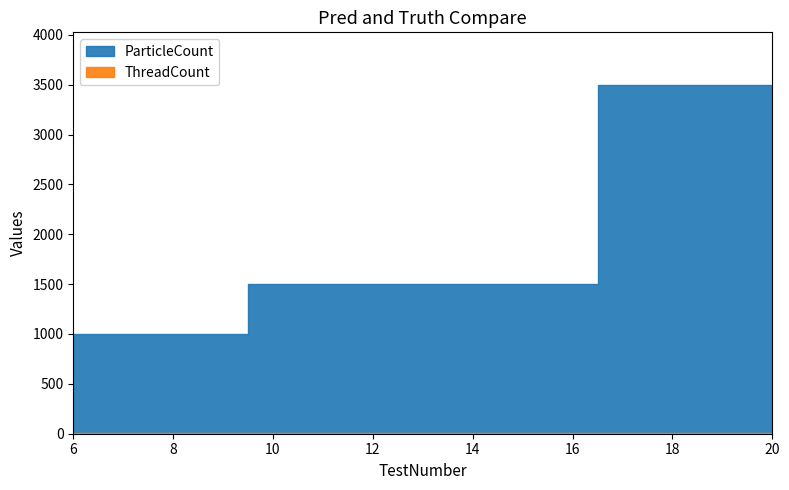

What is the value of the ParticleCount point at the 1st from the left?

1000